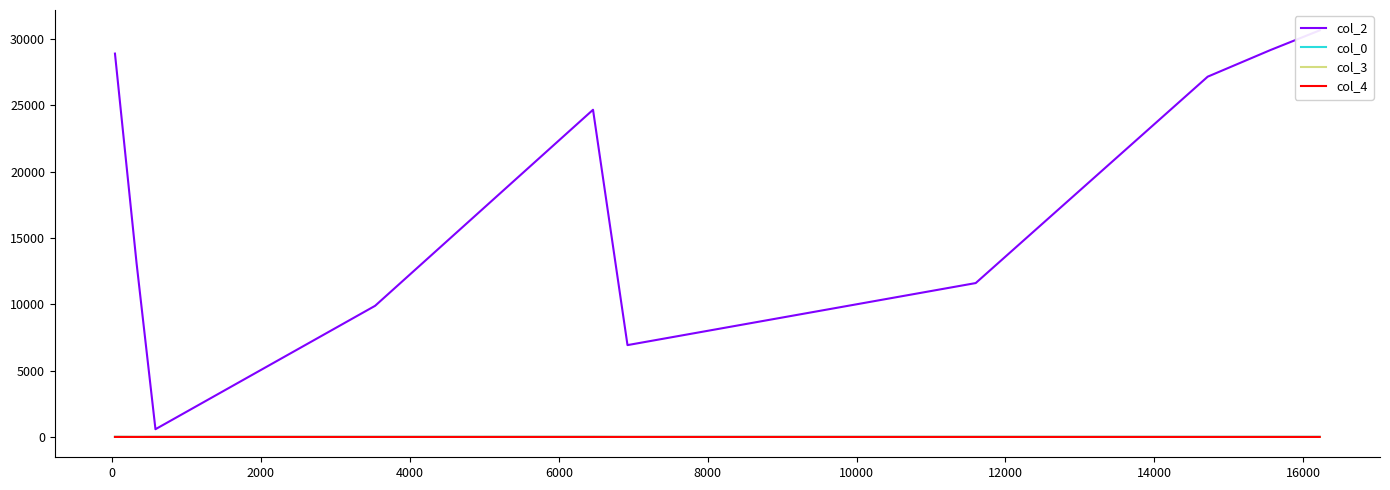

What is the highest value of the col_0 series?

12.9